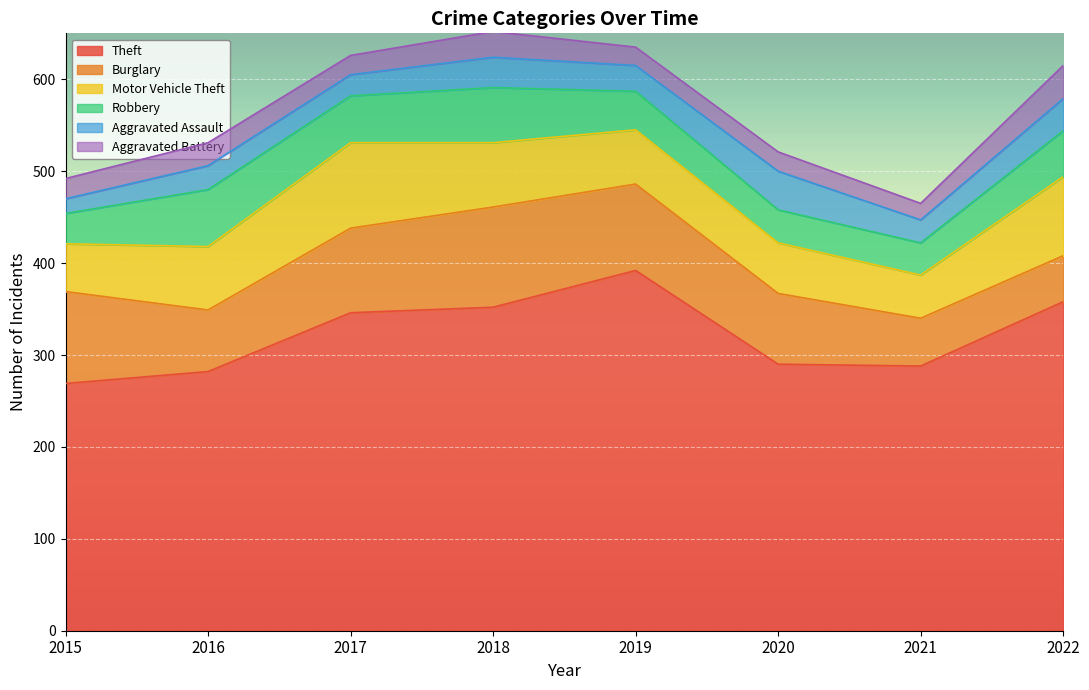

How many interior local valleys does the Motor Vehicle Theft series have?

1